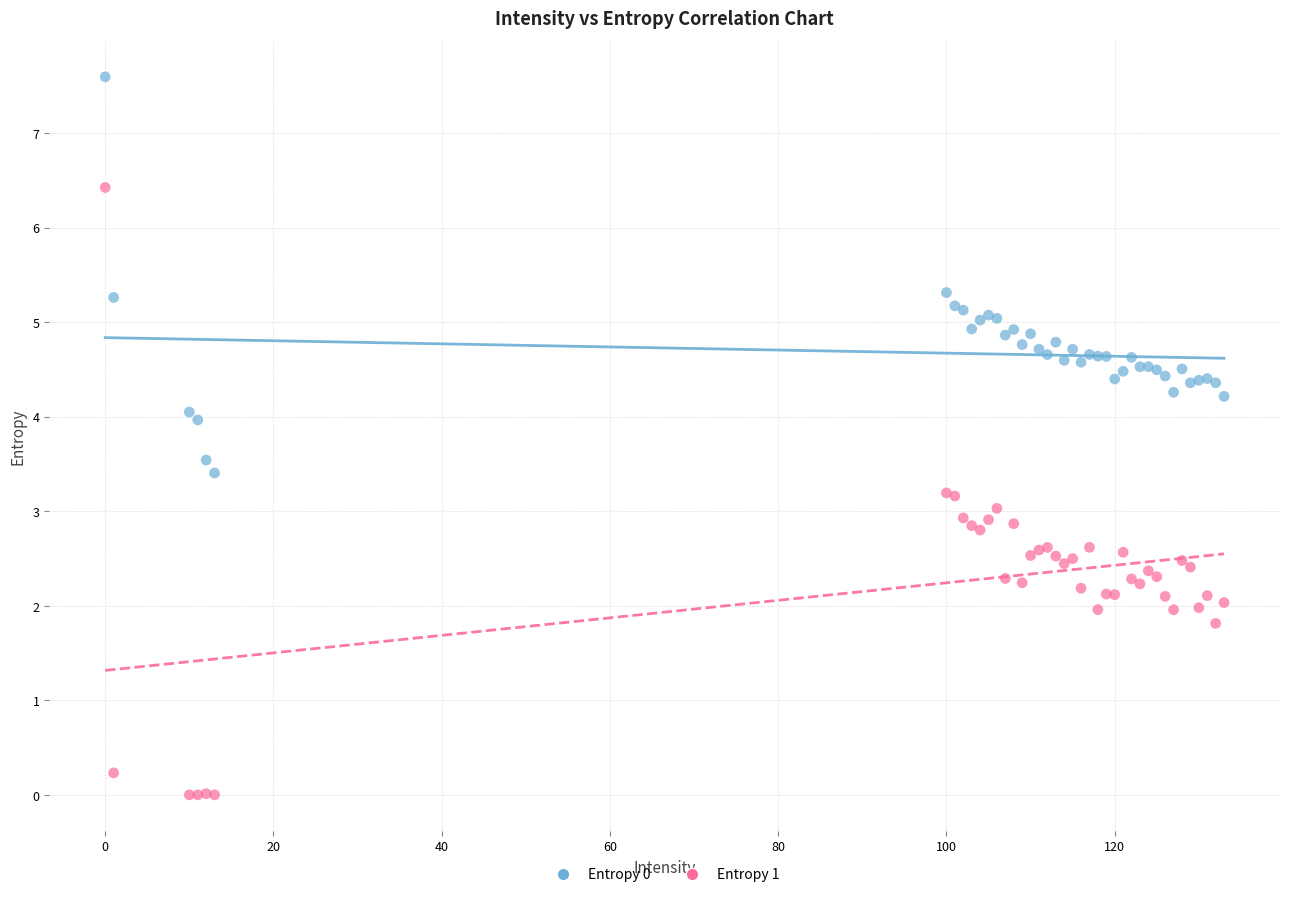

What is the X range (max minus min) for the scatter plot?

133.0